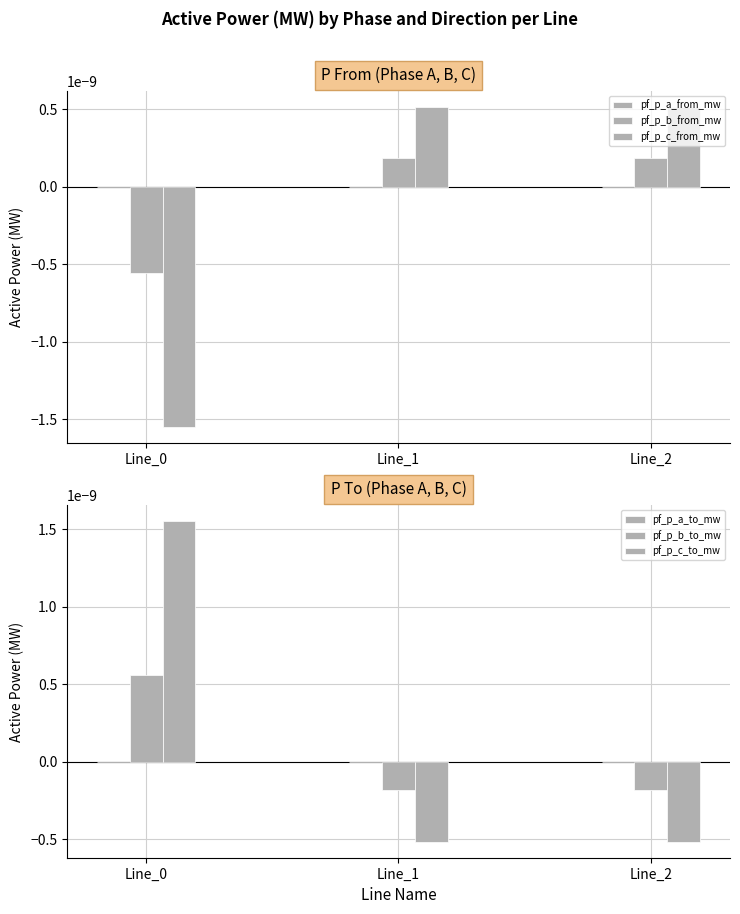

Rank the series at Line_1 from lowest to highest value.

pf_p_c_to_mw, pf_p_b_to_mw, pf_p_a_from_mw, pf_p_a_to_mw, pf_p_b_from_mw, pf_p_c_from_mw